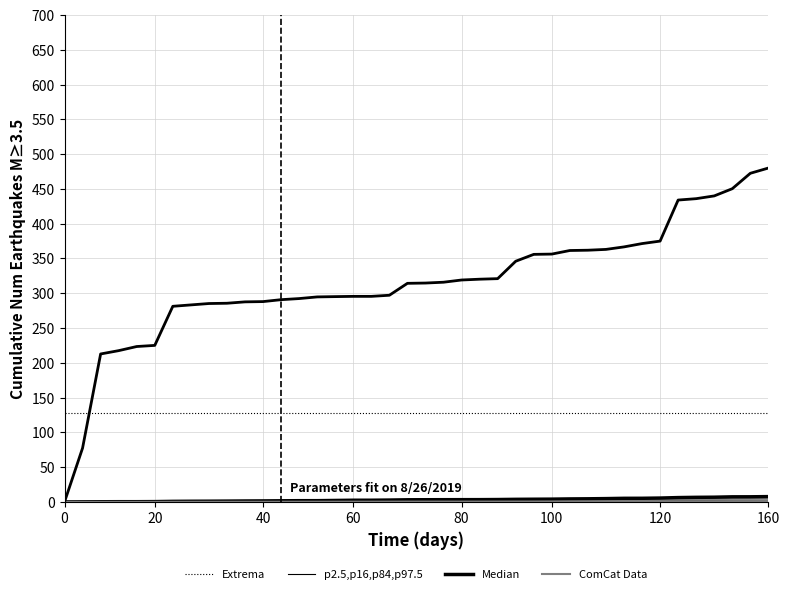

At how many categories does at least one series exceed 45?

40